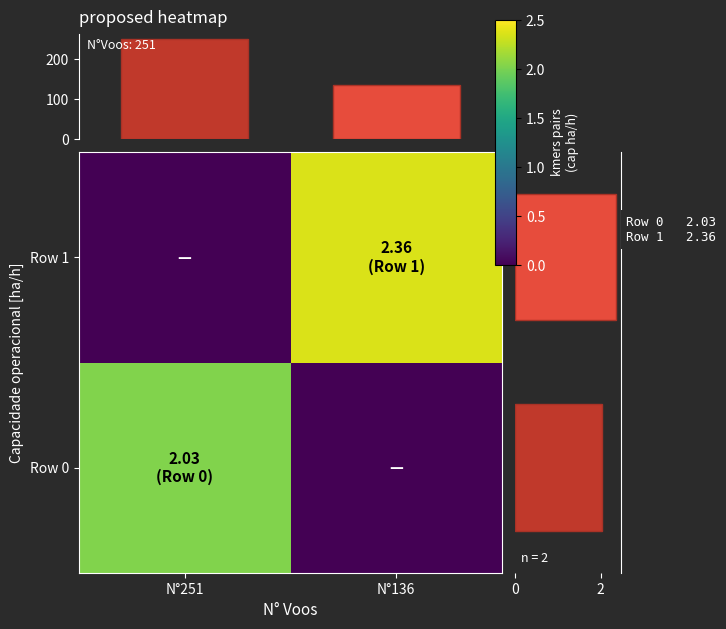

At which label is Capacidade [ha/h] closest to 2?

Row 0